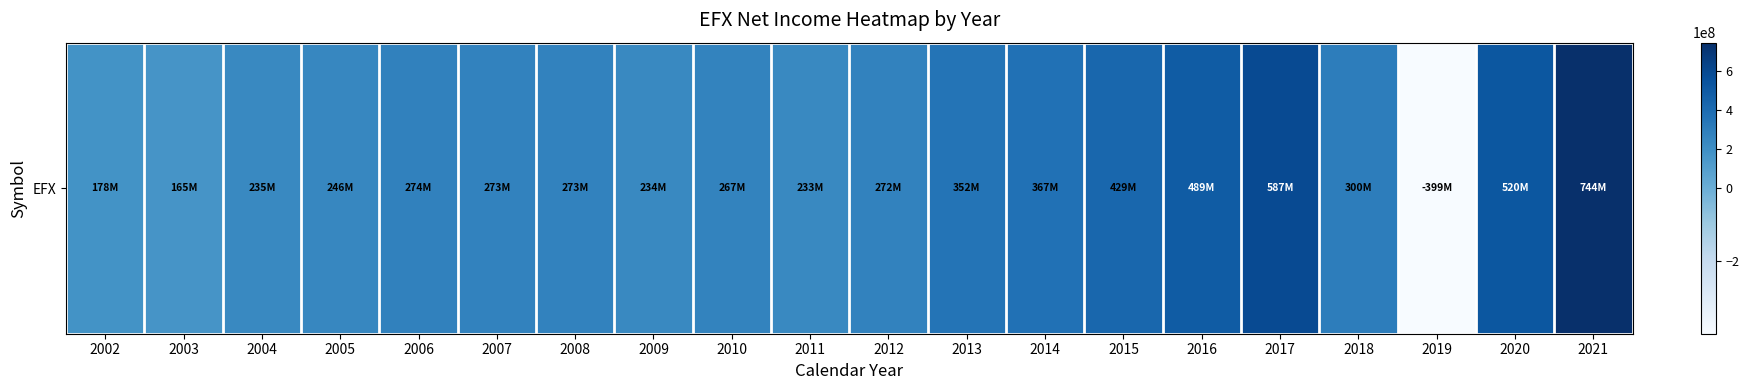

What is the difference between the maximum and minimum values?

1143000000